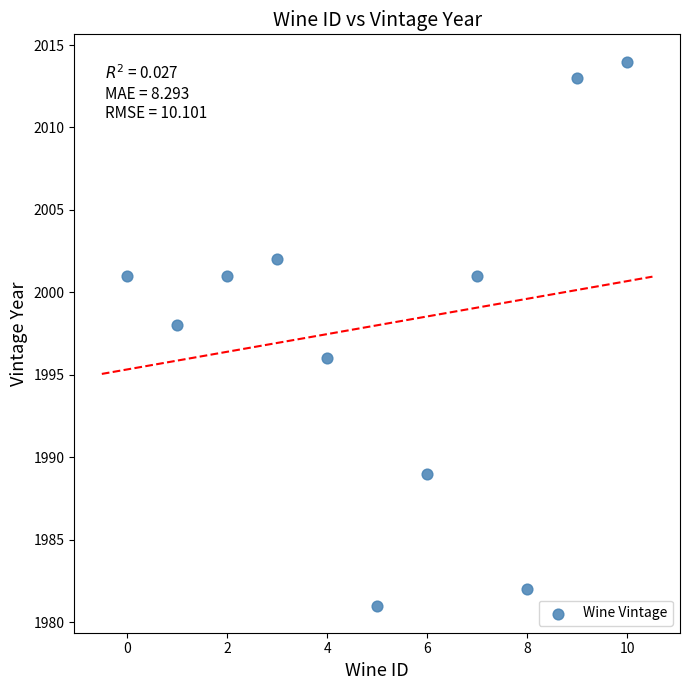

What is the average Y value?

1998